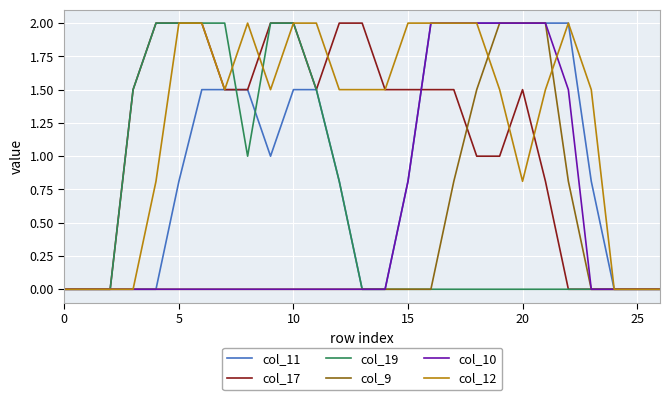

What is the maximum value for col_10?

2.0